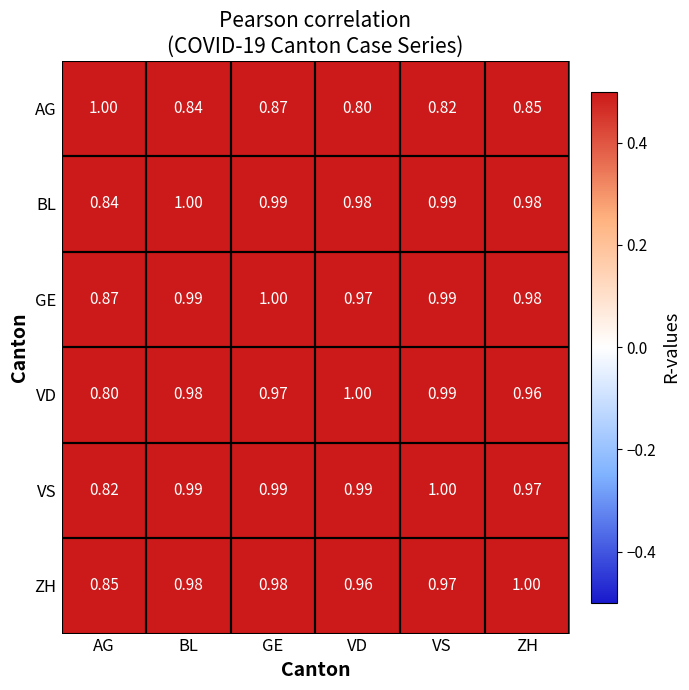

Which category has the highest value in the GE series?

GE